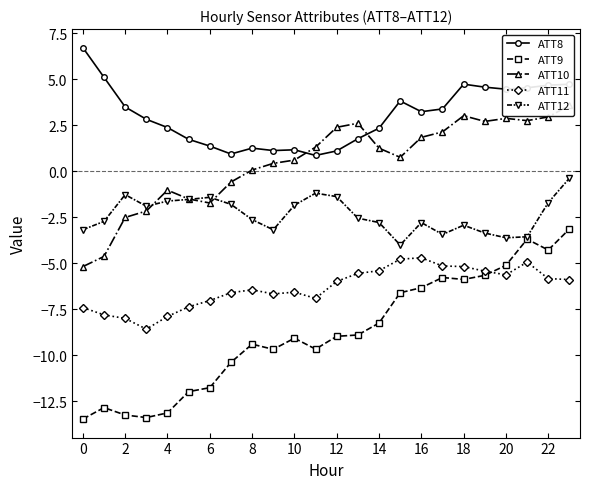

Reading left to right, what are all the values shown in this chart?

ATT8: 6.7	5.1	3.5	2.8	2.4	1.7	1.4	0.9	1.3	1.1	1.2	0.9	1.1	1.8	2.3	3.8	3.2	3.4	4.7	4.6	4.5	4.5	4.7	4.7
ATT9: -13.5	-12.8	-13.3	-13.4	-13.1	-12.0	-11.8	-10.4	-9.4	-9.7	-9.1	-9.7	-9.0	-8.9	-8.2	-6.6	-6.3	-5.8	-5.9	-5.7	-5.1	-3.7	-4.3	-3.1
ATT10: -5.2	-4.6	-2.5	-2.2	-1.0	-1.5	-1.7	-0.6	0.1	0.4	0.6	1.3	2.4	2.6	1.3	0.8	1.8	2.1	3.0	2.7	2.9	2.8	3.0	3.6
ATT11: -7.4	-7.8	-8.0	-8.6	-7.9	-7.4	-7.0	-6.6	-6.4	-6.7	-6.6	-6.9	-6.0	-5.6	-5.4	-4.8	-4.7	-5.1	-5.2	-5.4	-5.6	-4.9	-5.8	-5.9
ATT12: -3.2	-2.7	-1.3	-1.9	-1.6	-1.5	-1.4	-1.8	-2.6	-3.2	-1.8	-1.2	-1.4	-2.5	-2.8	-4.0	-2.8	-3.4	-2.9	-3.4	-3.6	-3.6	-1.7	-0.4